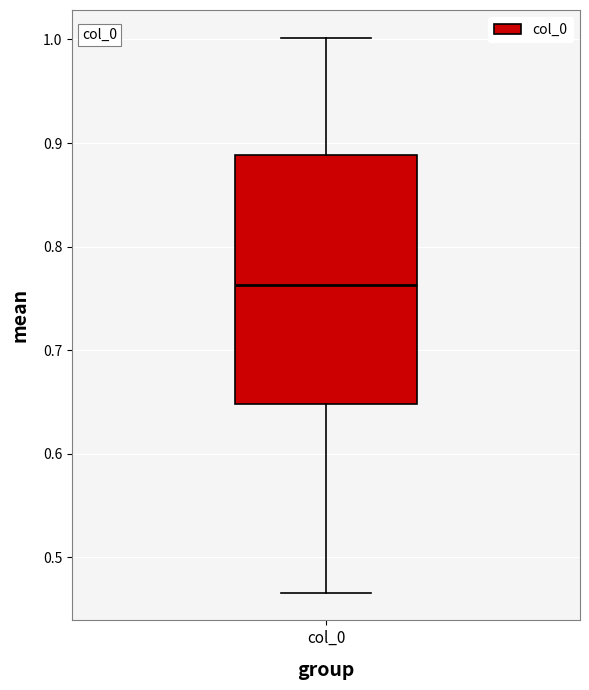

Where is the lower edge of the box for col_0 on the y-axis? The values are not printed on the chart, so give them approximately, as read against the axis.

0.65